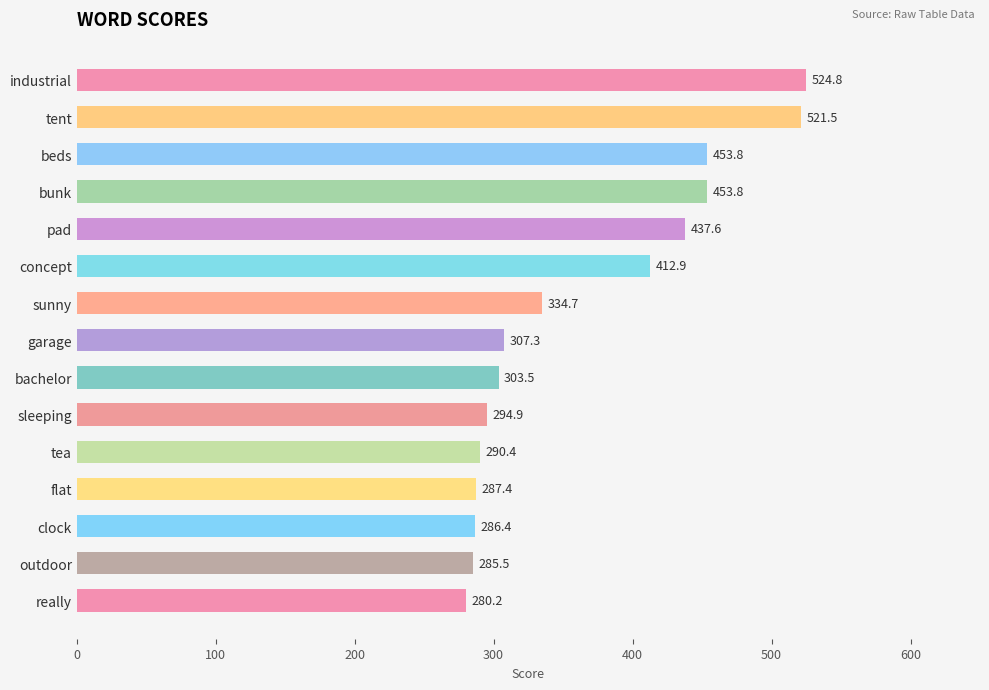

Is it true that the value at pad is 437.6?

True